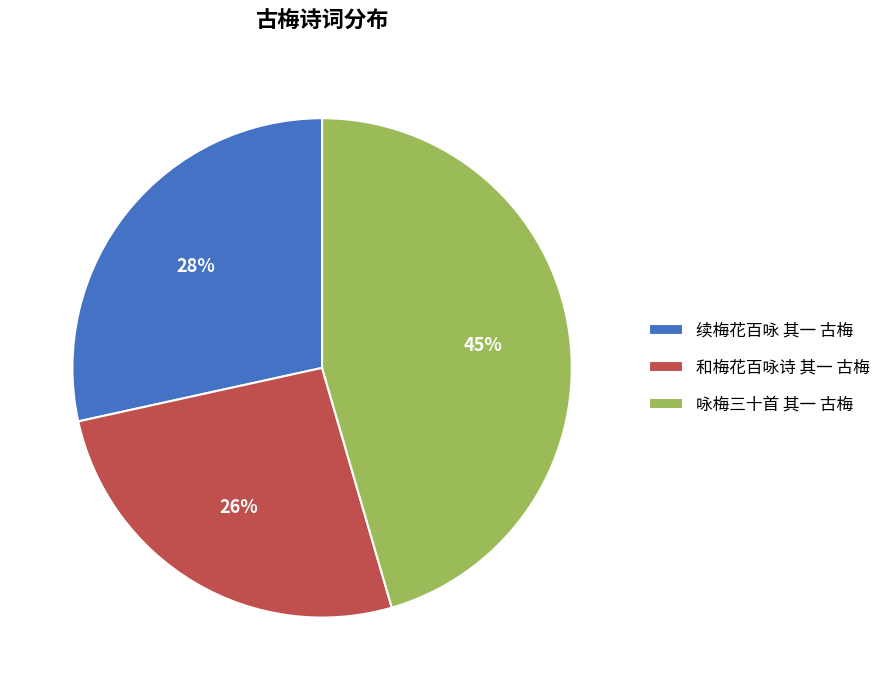

To the nearest percent, what is the combined percentage of 咏梅三十首 其一 古梅 and 续梅花百咏 其一 古梅?

74%